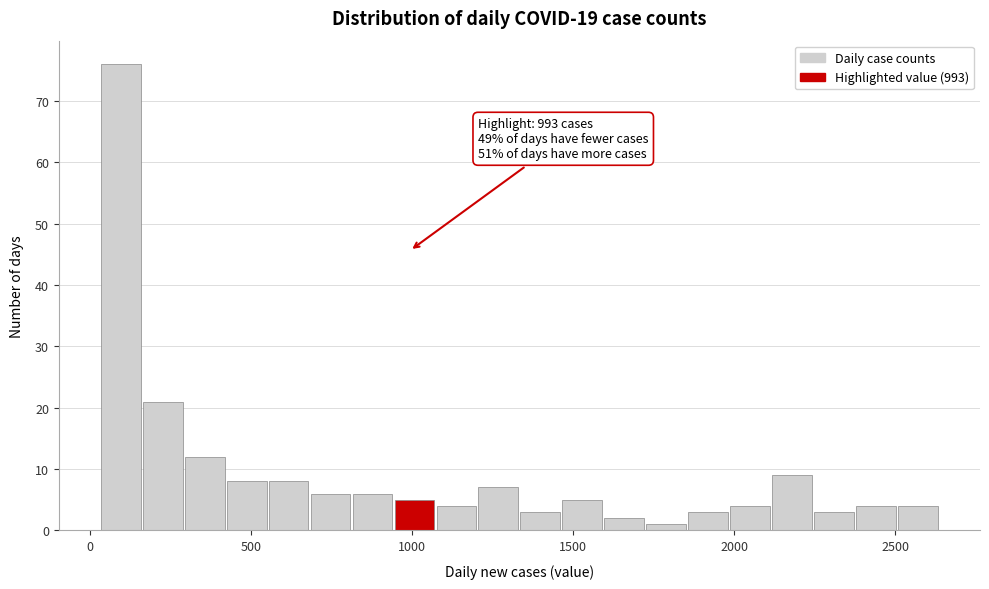

Read against the x-axis, roughly where is the centre of the tallest bar?

100